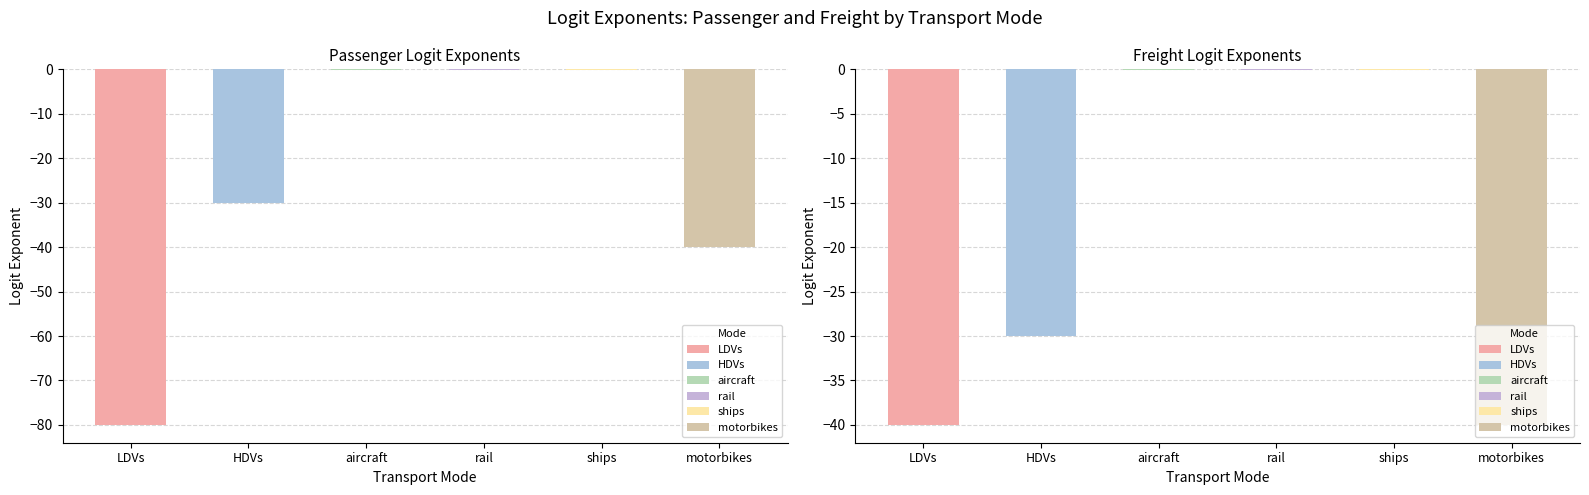

What is the label of the 1st bar from the left?

LDVs